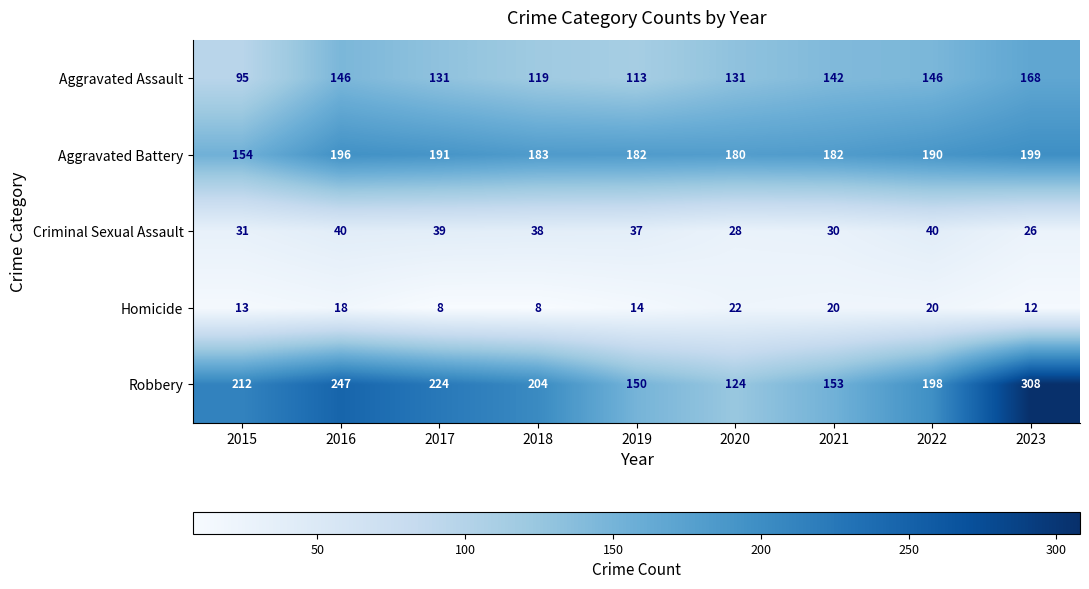

What is the spread (max minus min) of values at 2021?

162